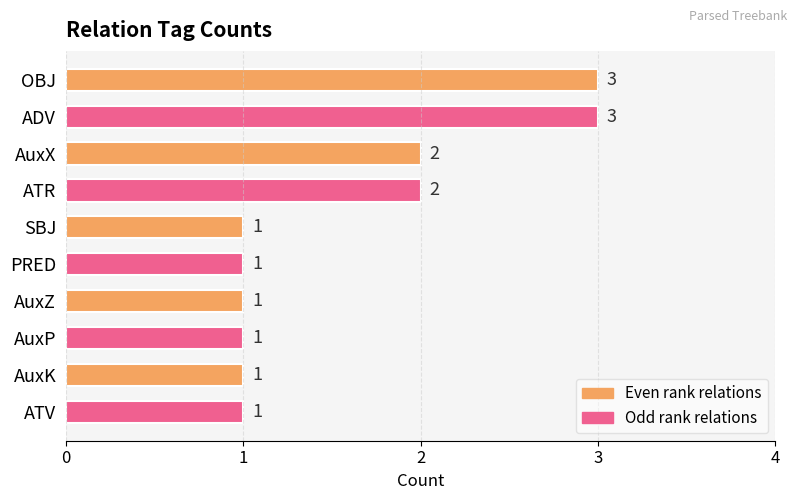

What is the greatest value displayed?

3